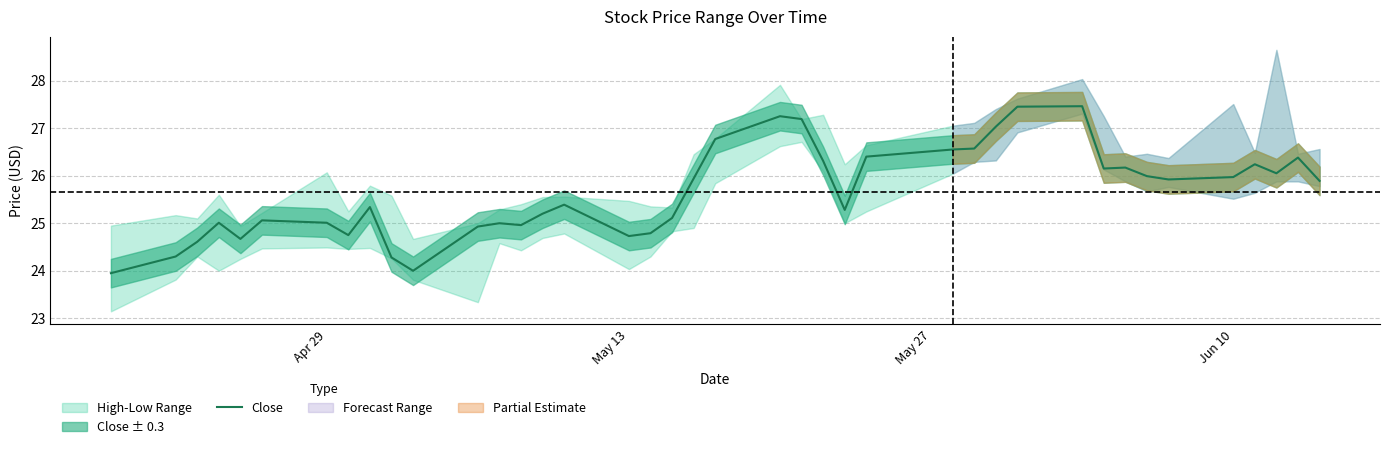

The Close series shows 26.0 at Jun 10. True or false?

True